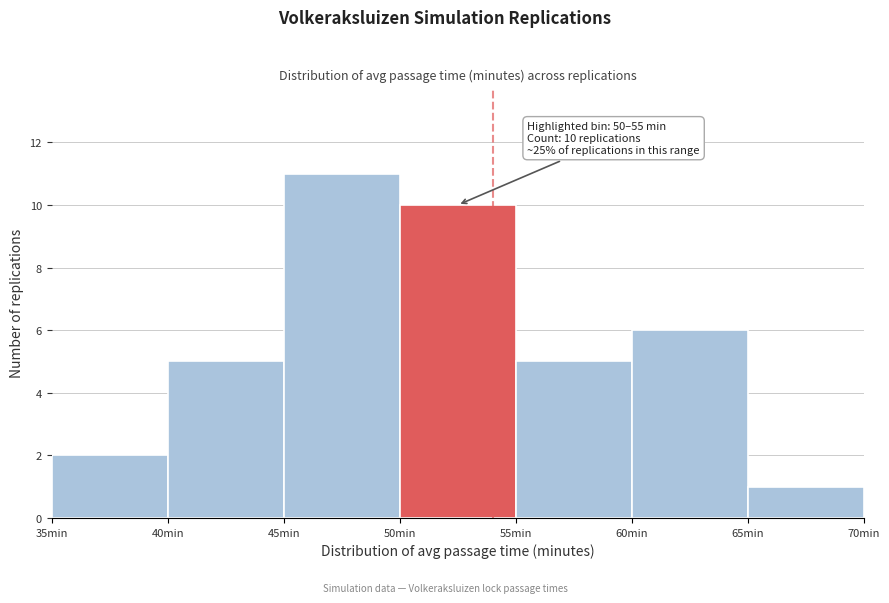

Which range on the x-axis has the tallest bar?

45 to 50